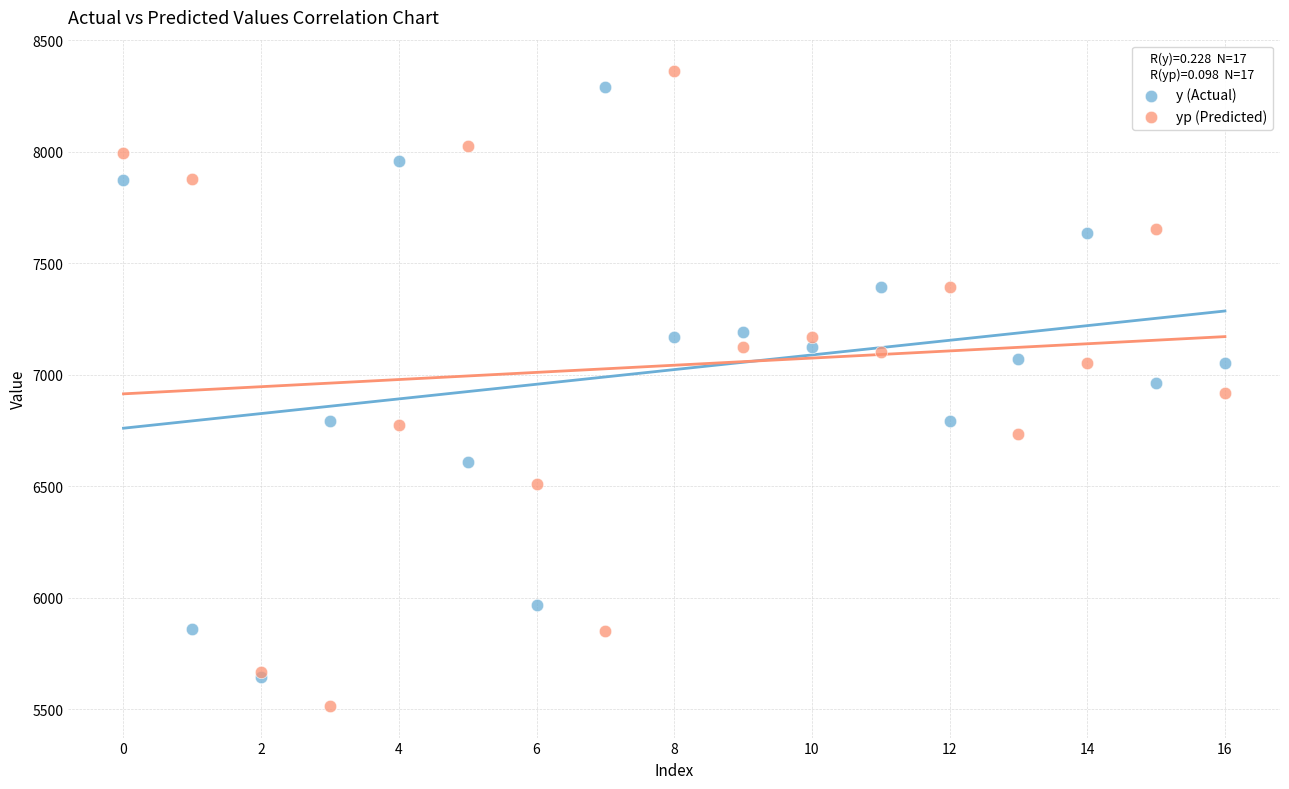

Which series contains the highest Y value?

yp (Predicted)